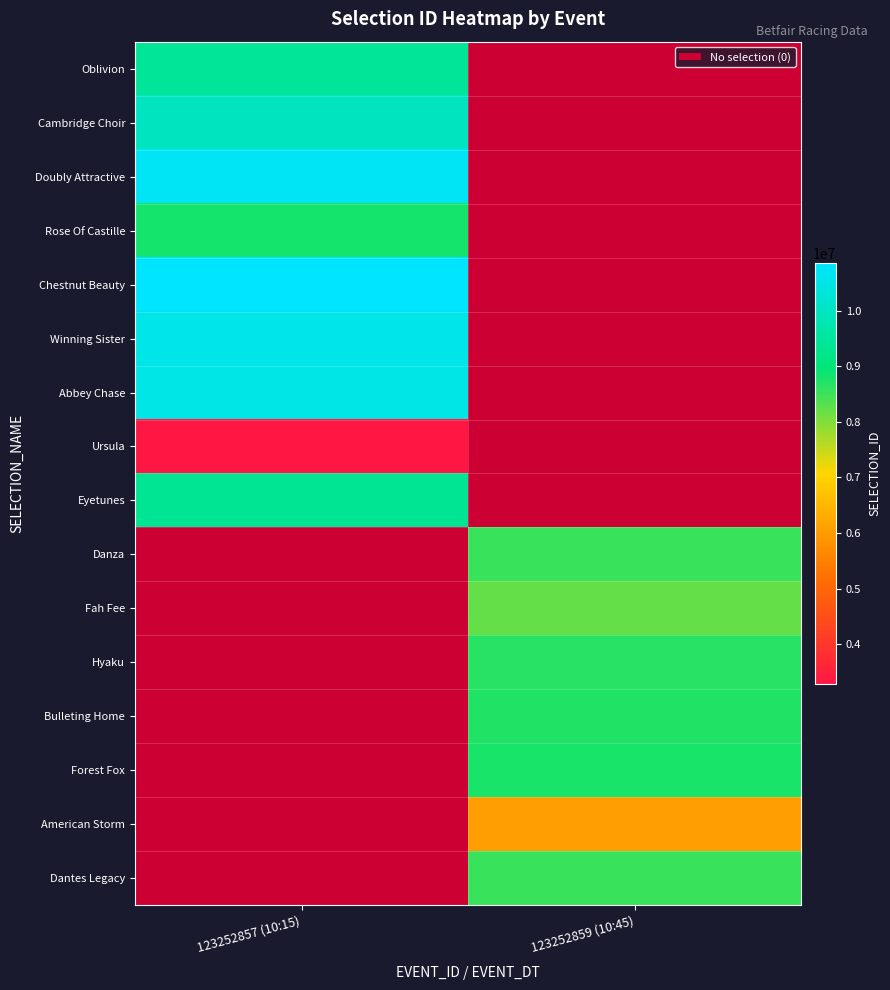

At which label is Abbey Chase closest to 10491565?

123252857 (10:15)